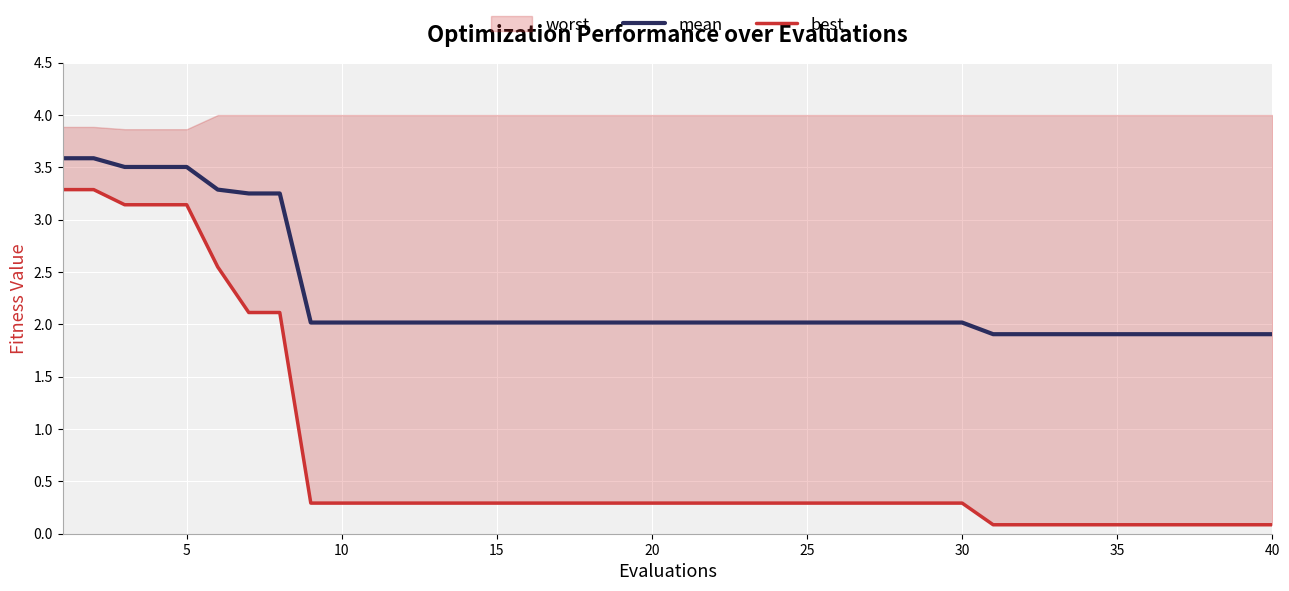

What is the average value of the mean series?

2.3